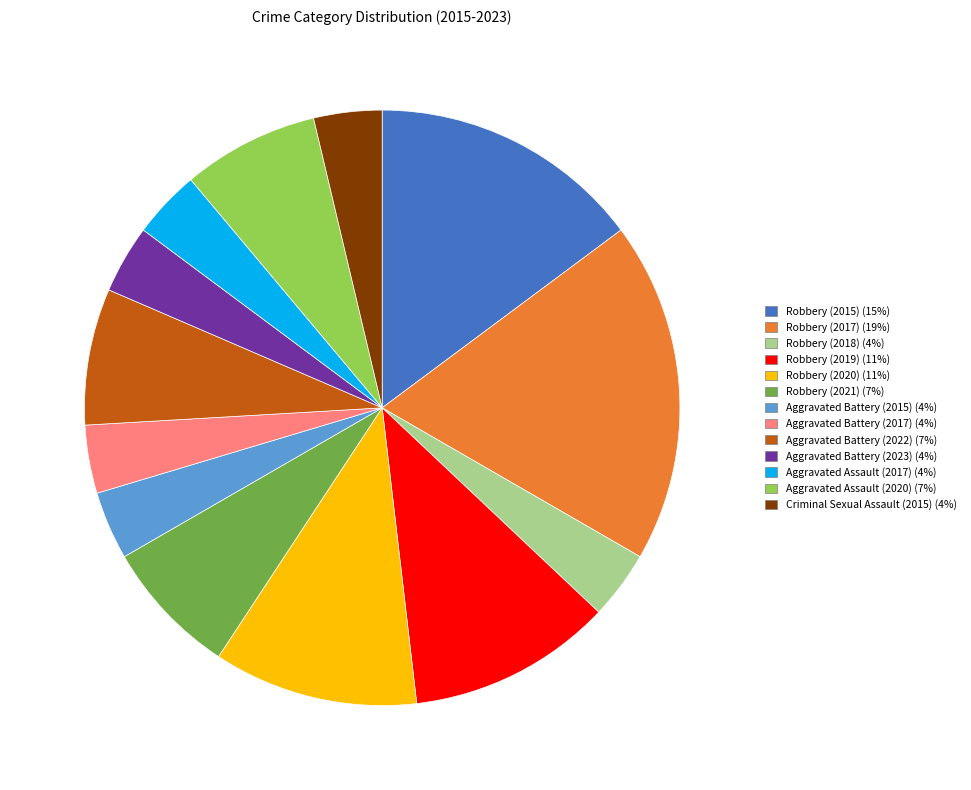

Is there a majority slice in this chart?

No